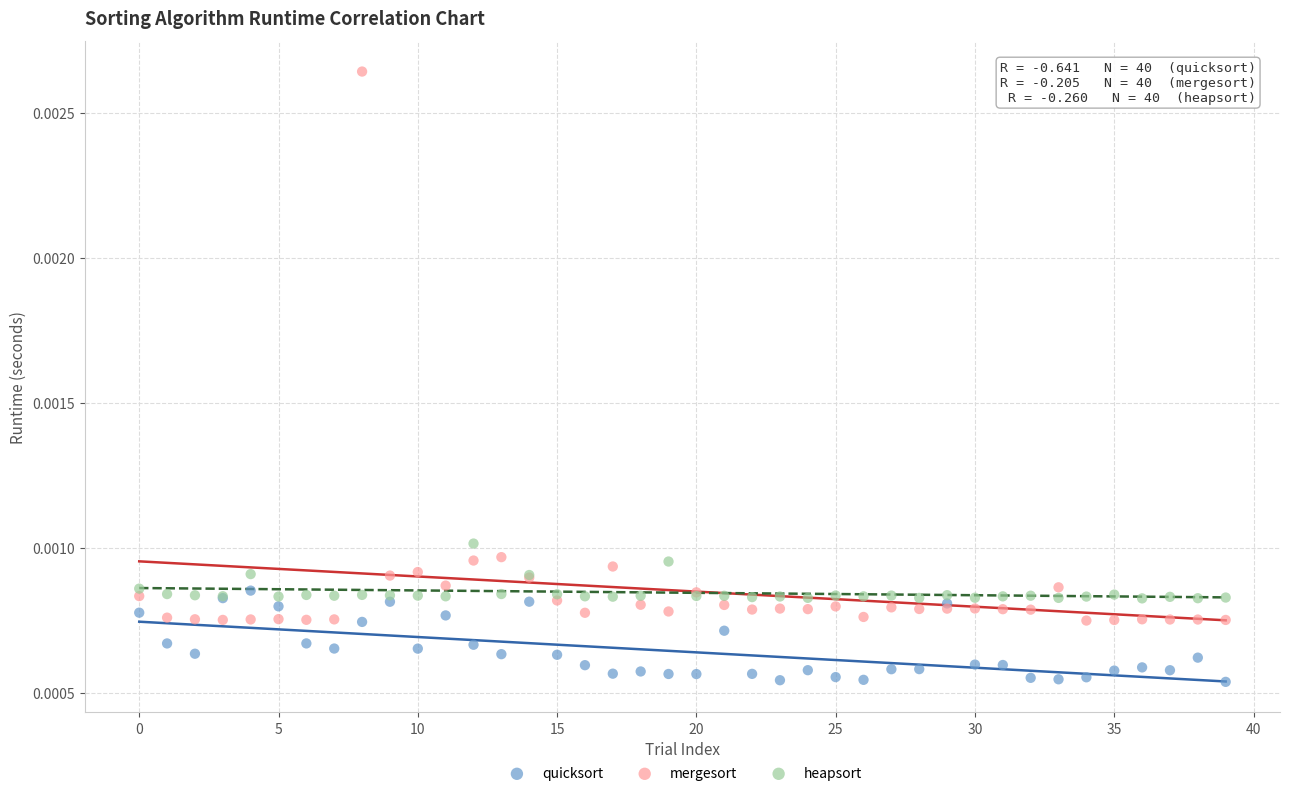

Which series reaches the maximum Y coordinate?

mergesort